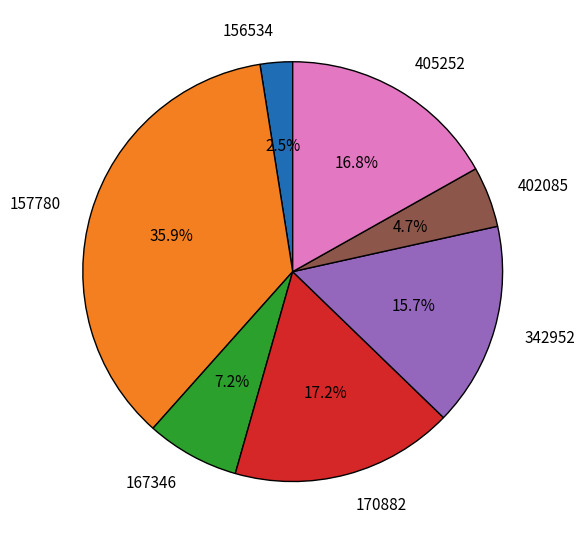

What is the smallest slice in the pie chart?

156534